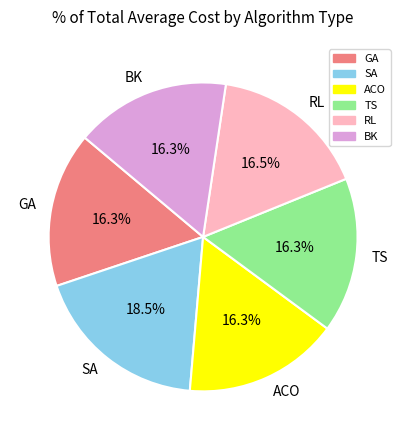

Is there any slice that represents more than half of the pie?

No